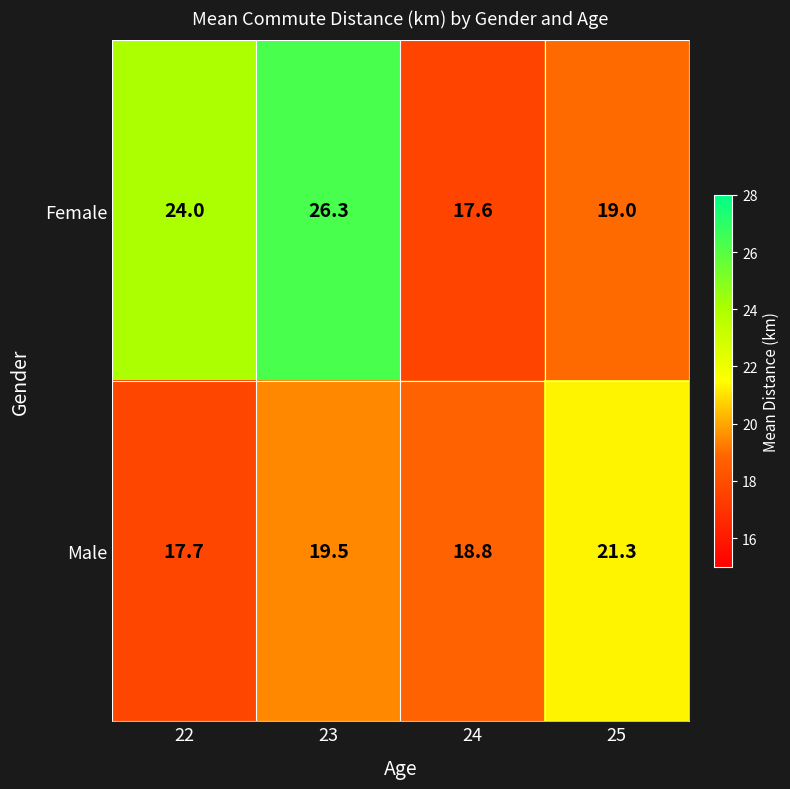

The Male series shows 23.5 at 22. True or false?

False